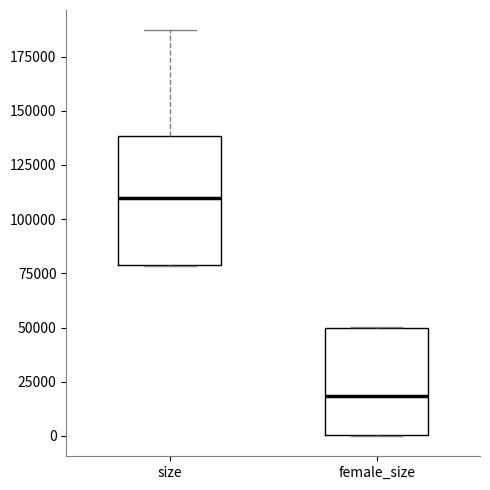

Reading left to right, read every box against the y-axis: the position of its median line, the range the box covers, and the ends of its whiskers. The values are not printed on the chart, so give them approximately, as read against the axis.

size: median 110000, box 80000 to 140000, whiskers 80000 to 185000
female_size: median 20000, box 0 to 50000, whiskers 0 to 50000